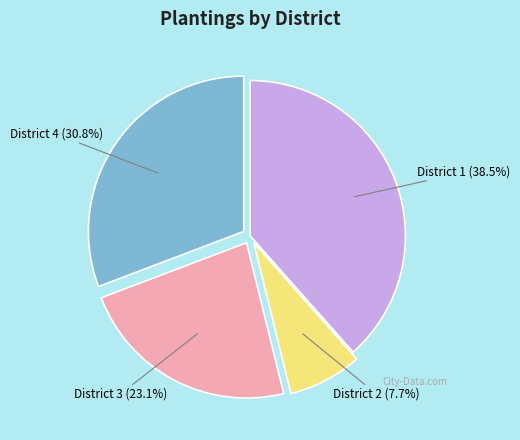

Is it true that District 3 is 23% of the pie?

True